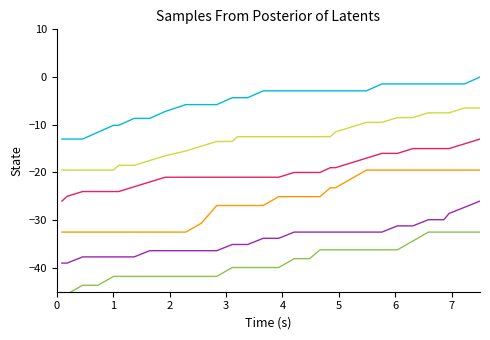

What is the minimum value shown in the chart?

-45.5